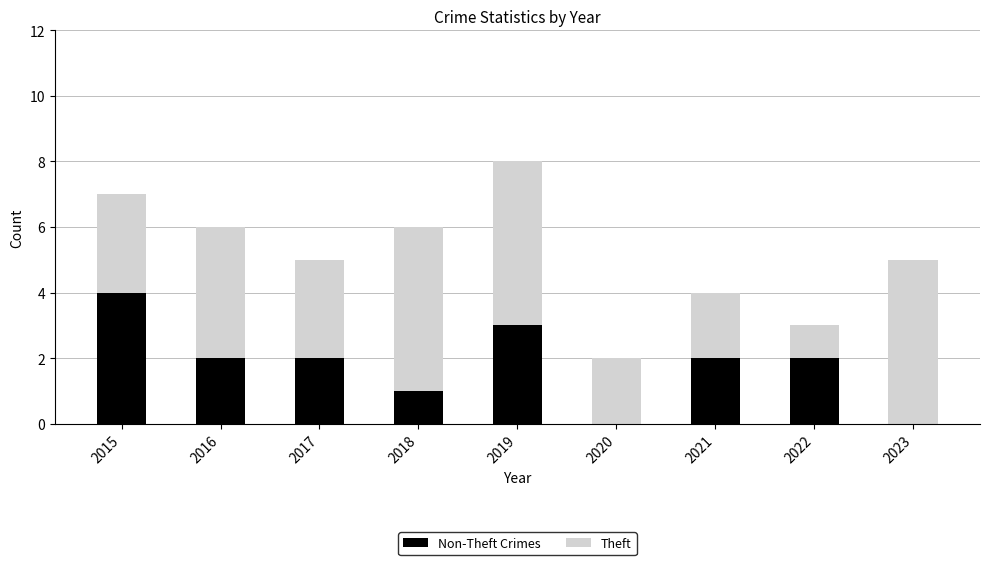

What is the total value across all series at 2019?

8